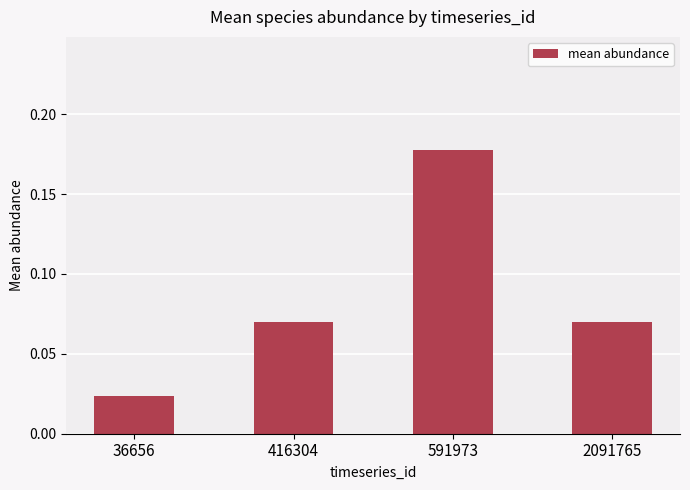

Between 591973 and 416304, which is larger?

591973